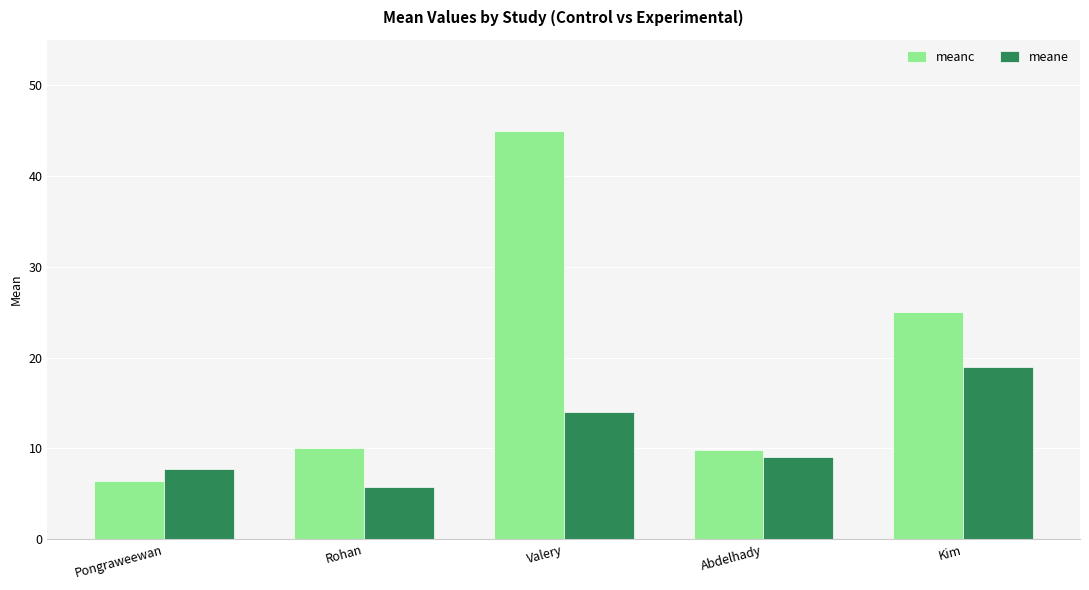

What is the smallest value displayed?

5.8